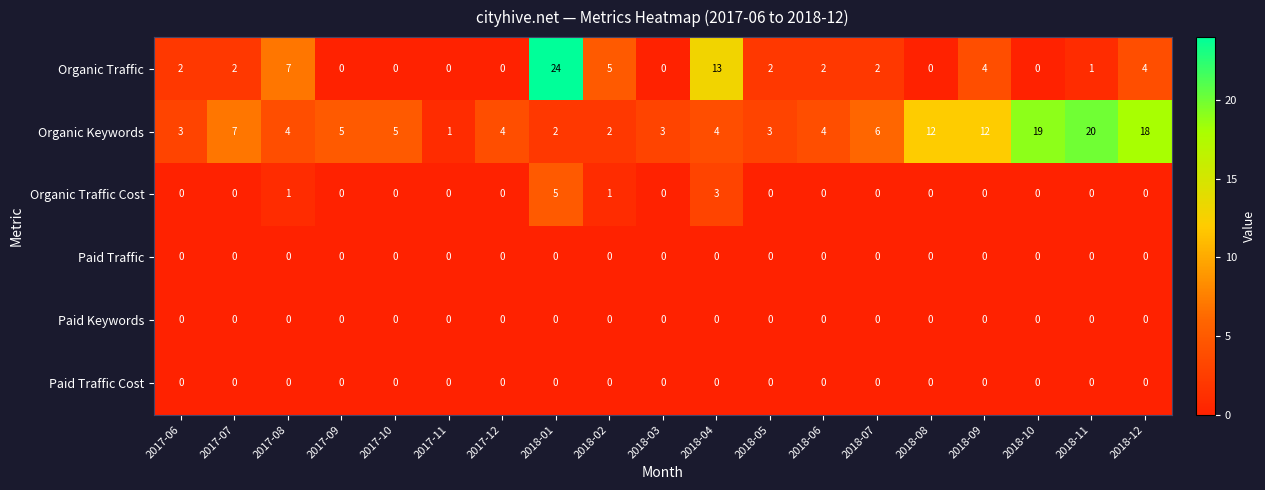

What is the maximum value for Organic Keywords?

20